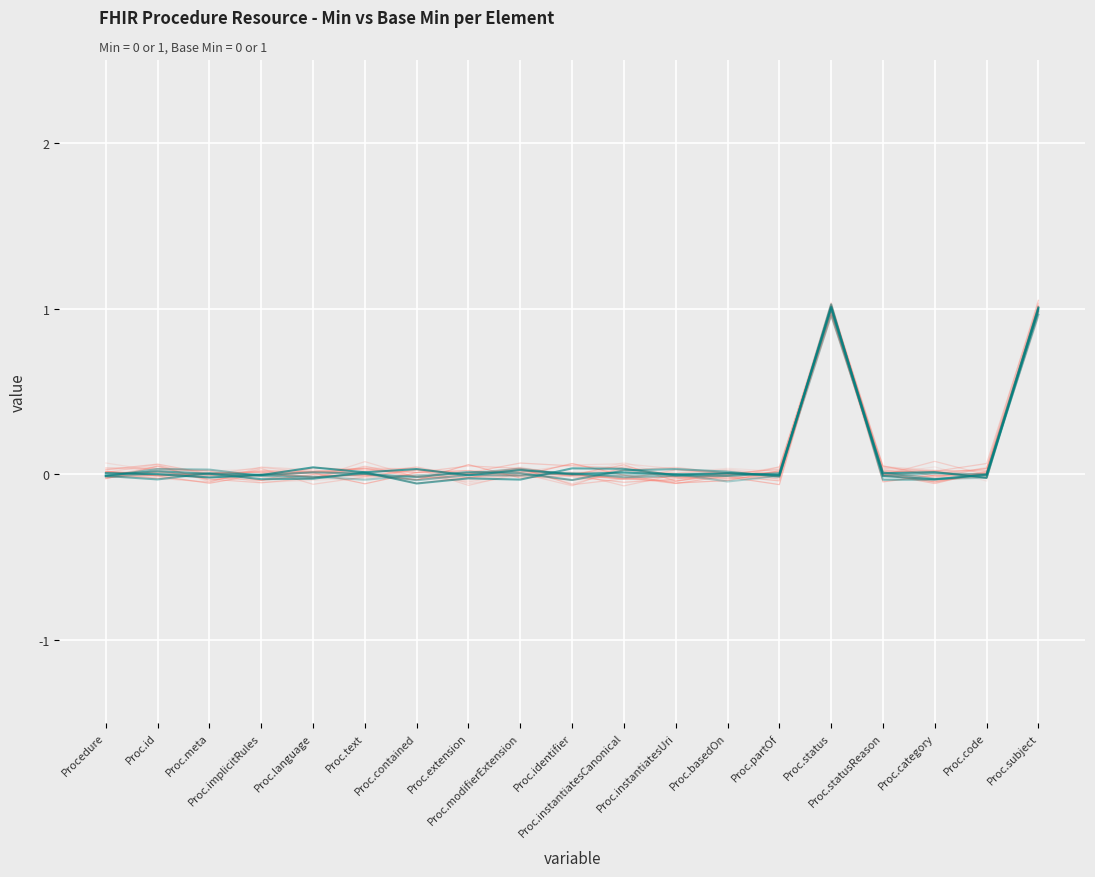

At which category does the chart reach its minimum across all series?

Proc.basedOn